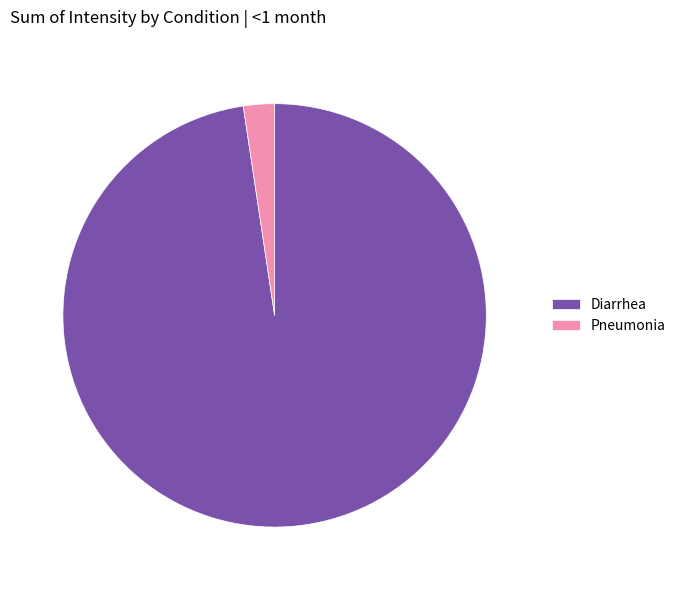

Which category has the biggest portion of the pie?

Diarrhea